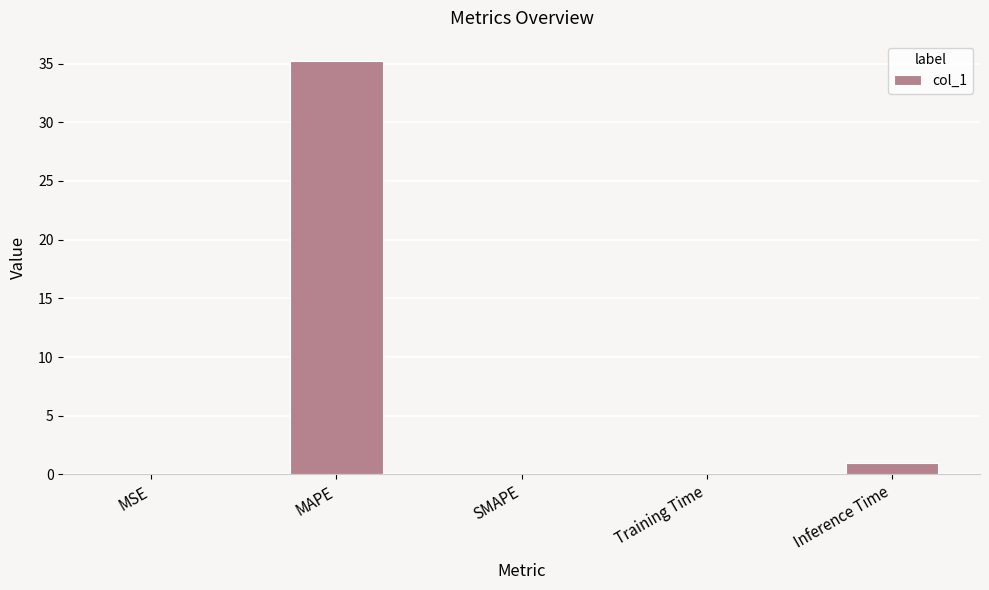

True or false: the data shows 0.0 at MSE.

True